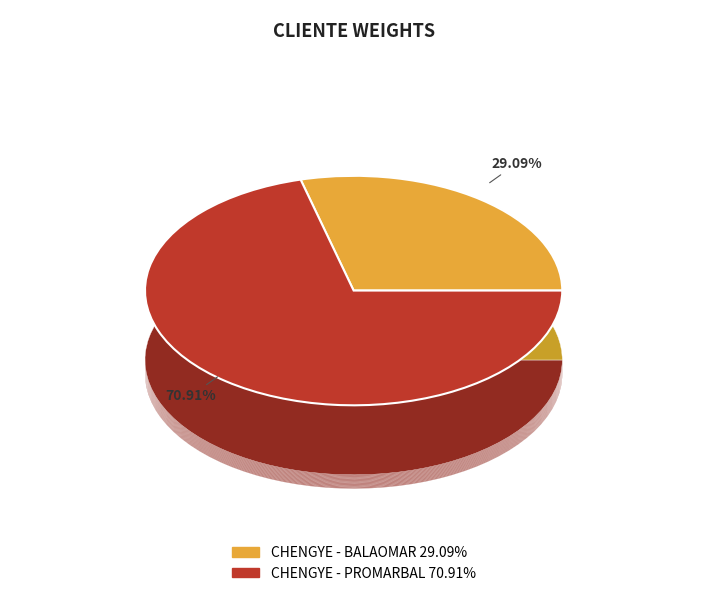

Count the number of slices in the pie.

2